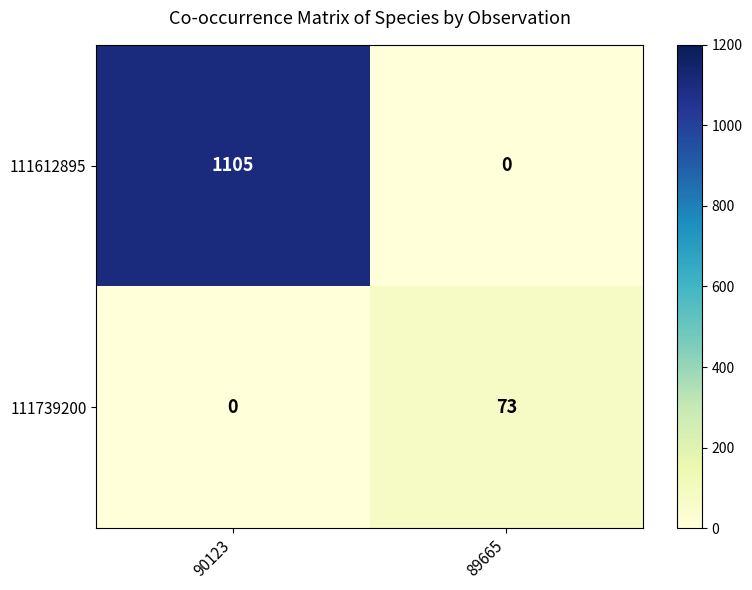

Where is 111739200 nearest to the value 36?

90123